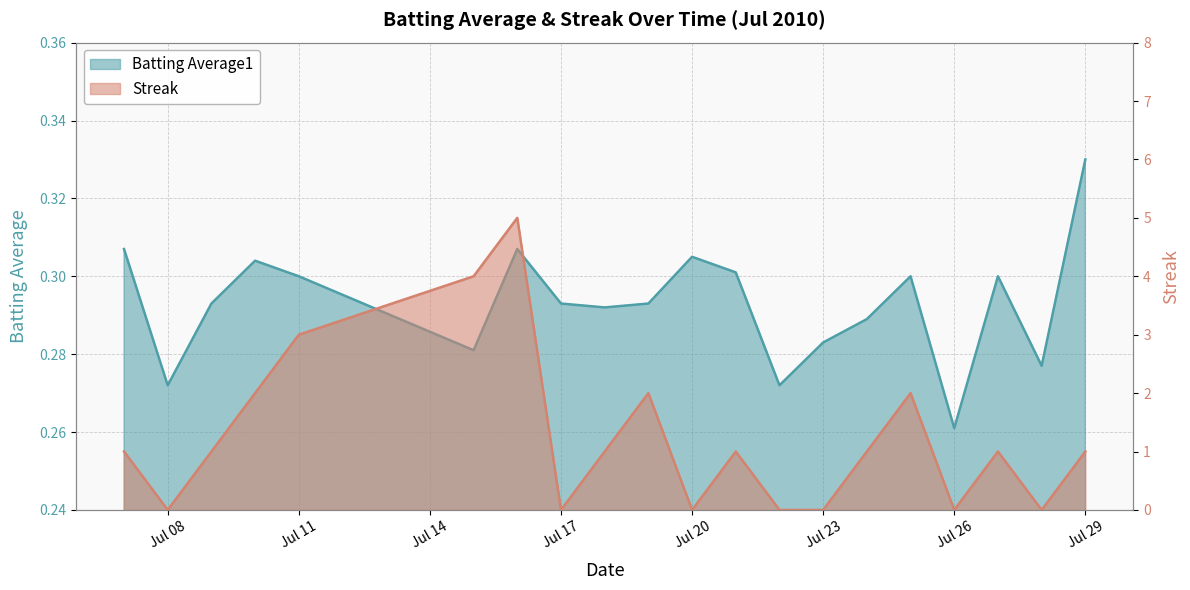

Reading left to right, transcribe all the data shown in this chart.

Batting Average1: 0.3	0.3	0.3	0.3	0.3	0.3	0.3	0.3	0.3	0.3	0.3	0.3	0.3	0.3	0.3	0.3	0.3	0.3	0.3	0.3
Streak: 1.0	0.0	1.0	2.0	3.0	4.0	5.0	0.0	1.0	2.0	0.0	1.0	0.0	0.0	1.0	2.0	0.0	1.0	0.0	1.0